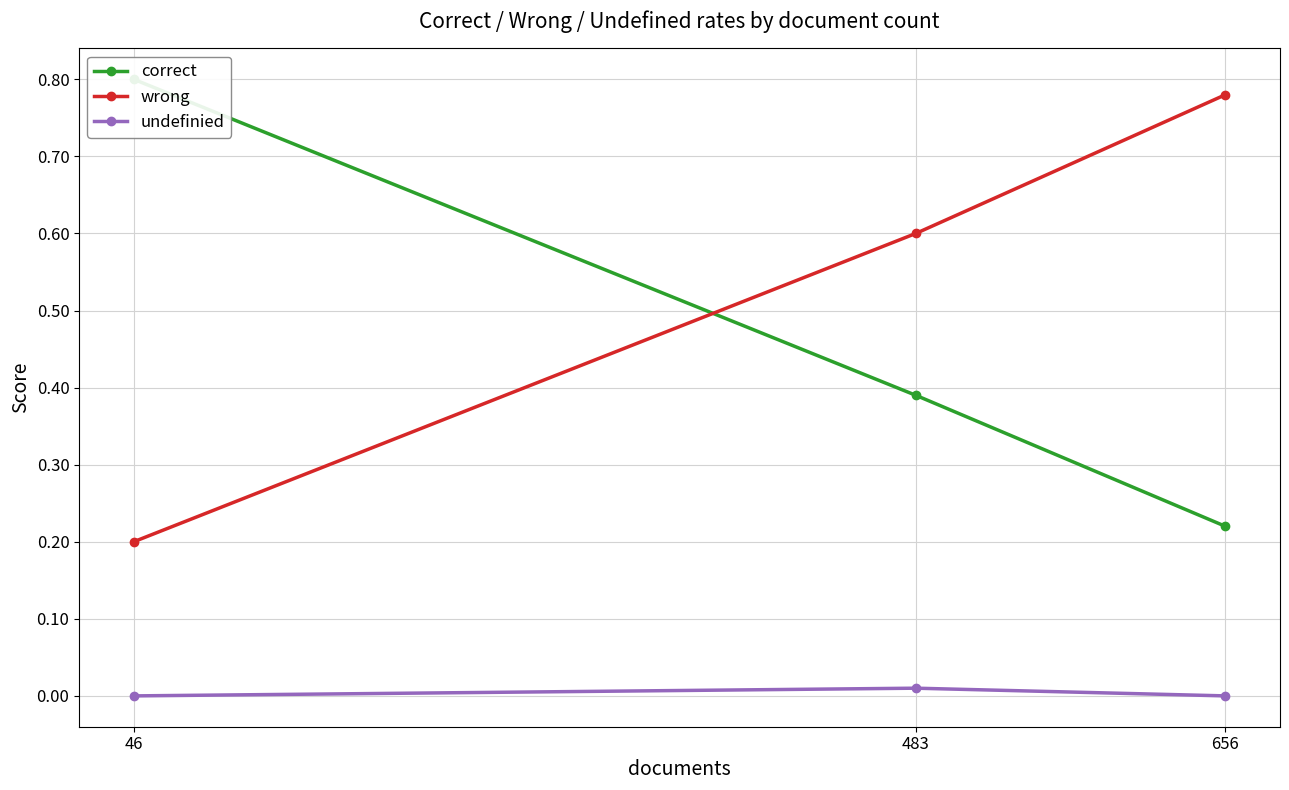

What are all the series names shown in the legend?

correct, wrong, undefinied